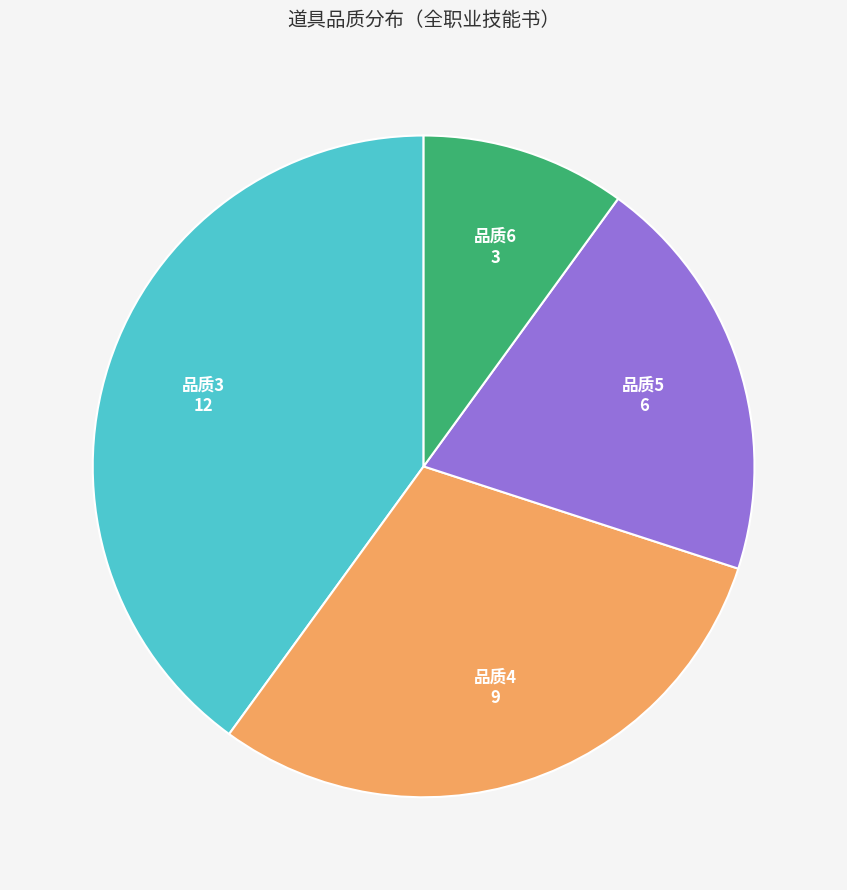

Is there a majority slice in this chart?

No